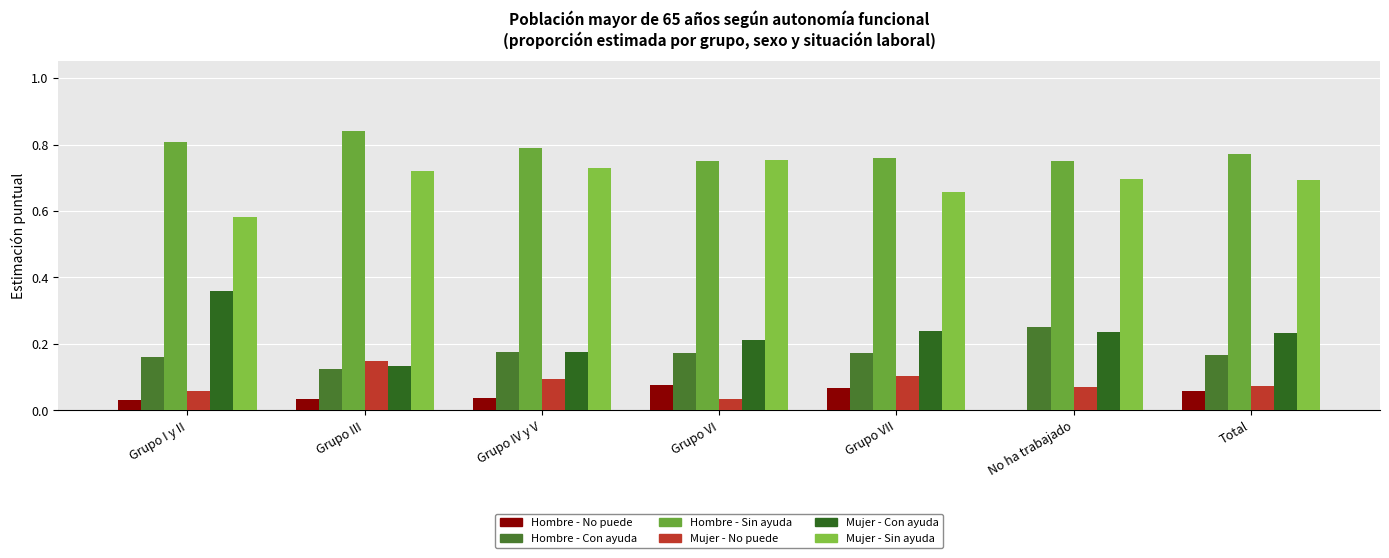

What is the difference between the highest and lowest values at Grupo VI?

0.7